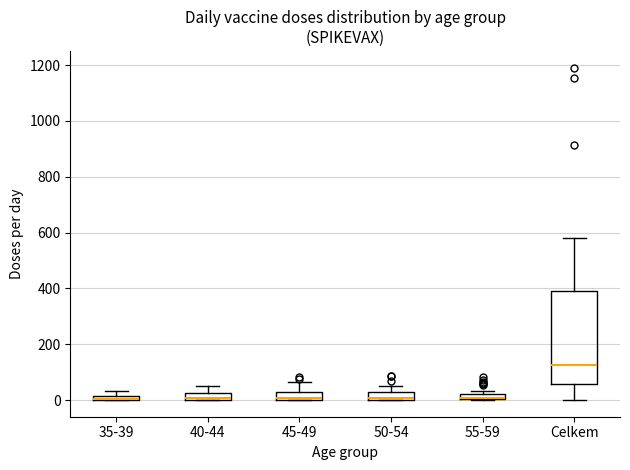

Where is the lower edge of the box for 55-59 on the y-axis? The values are not printed on the chart, so give them approximately, as read against the axis.

0